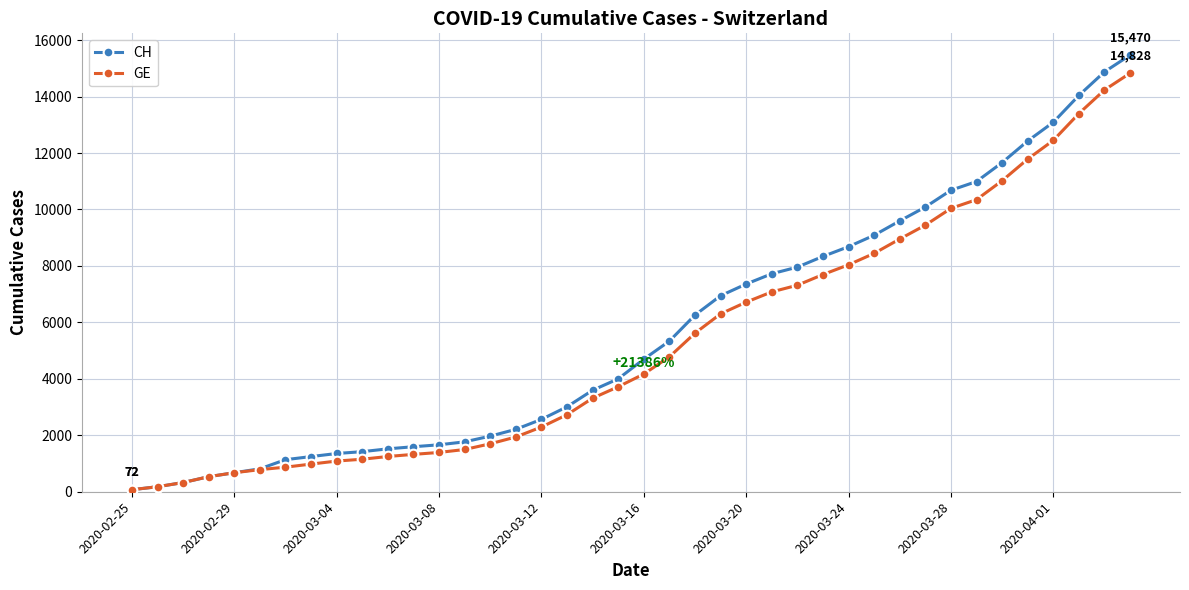

What is the greatest value displayed?

15470